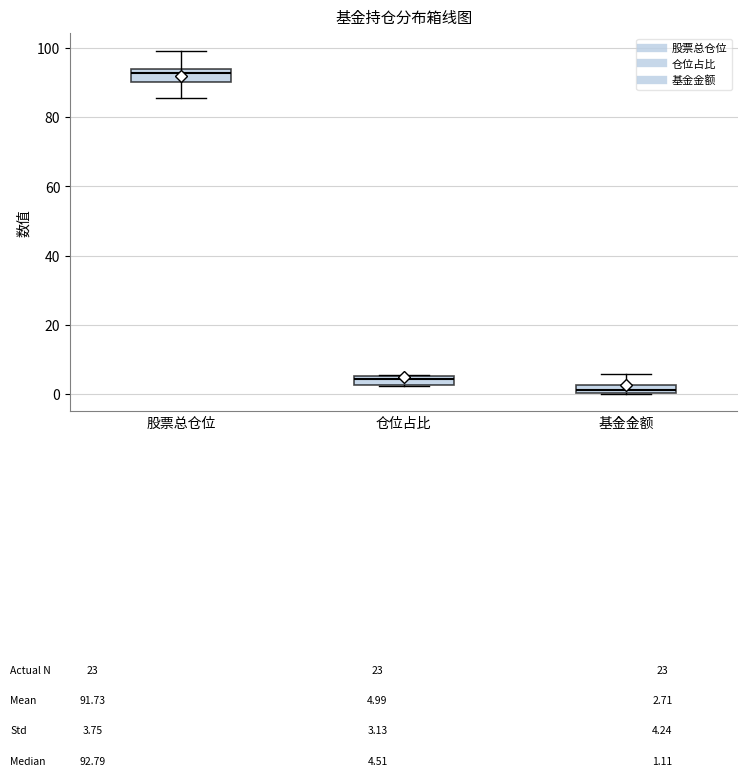

Which box's median line is the highest?

股票总仓位